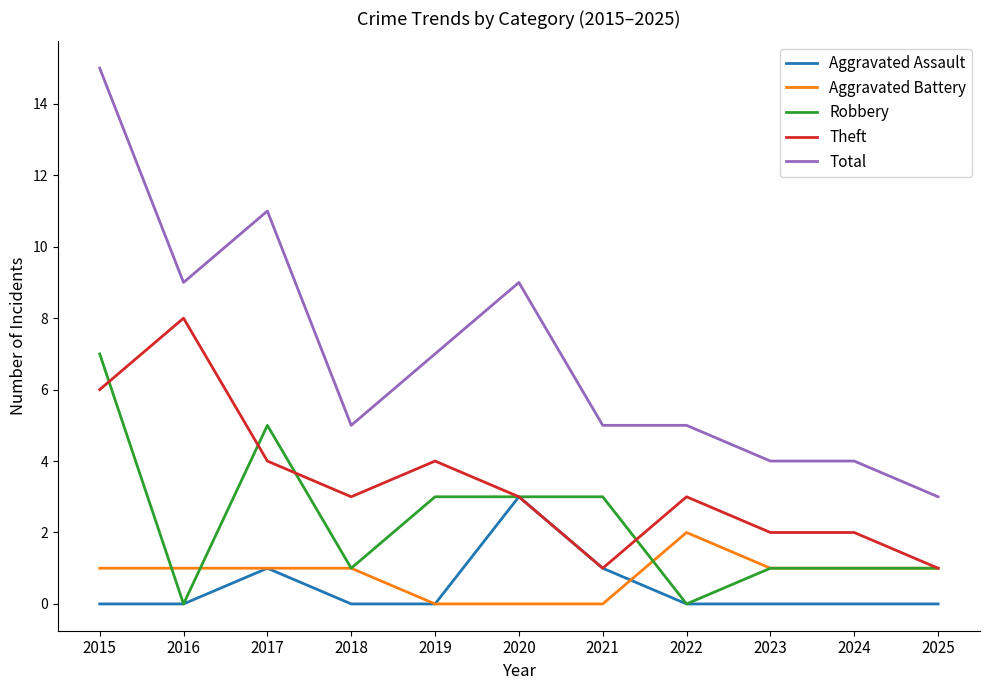

What are all the series names shown in the legend?

Aggravated Assault, Aggravated Battery, Robbery, Theft, Total